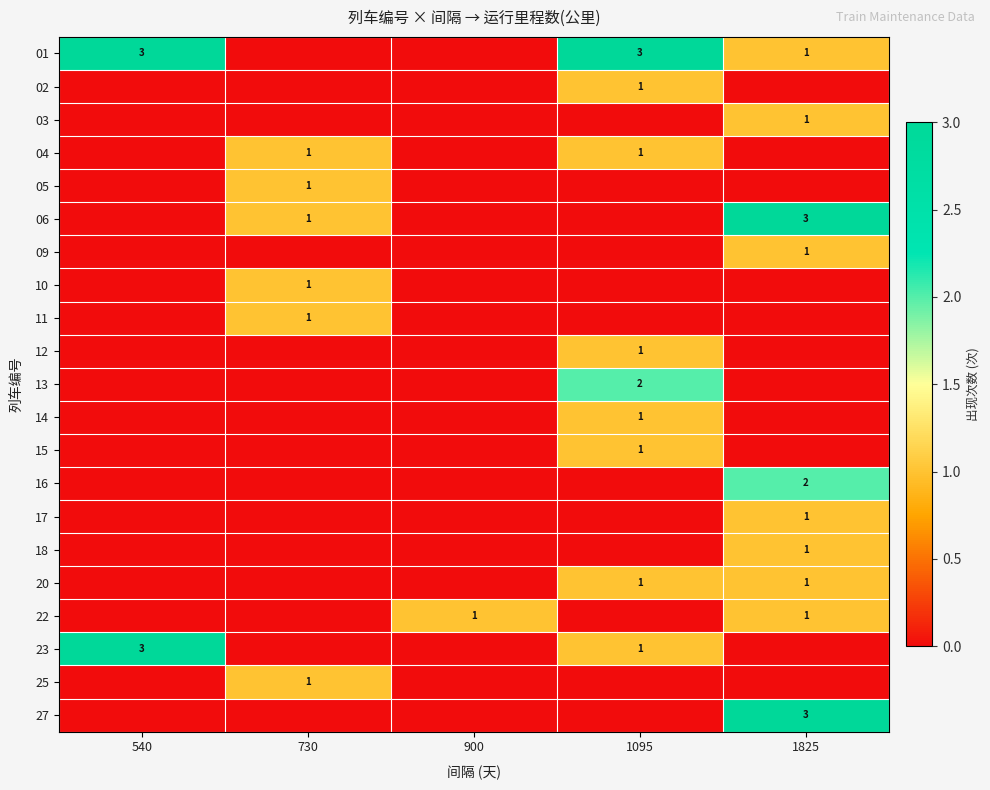

What is the total value across all series at 900?

1